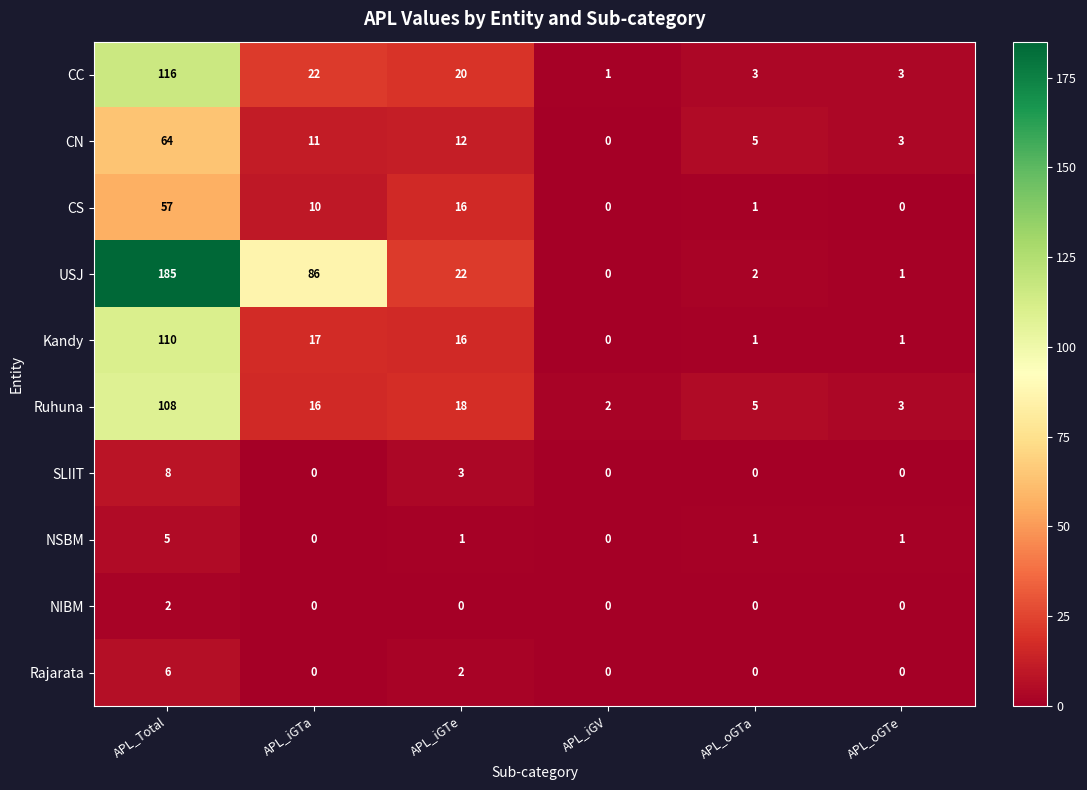

What is the difference between the maximum and second lowest values in the NSBM series?

5